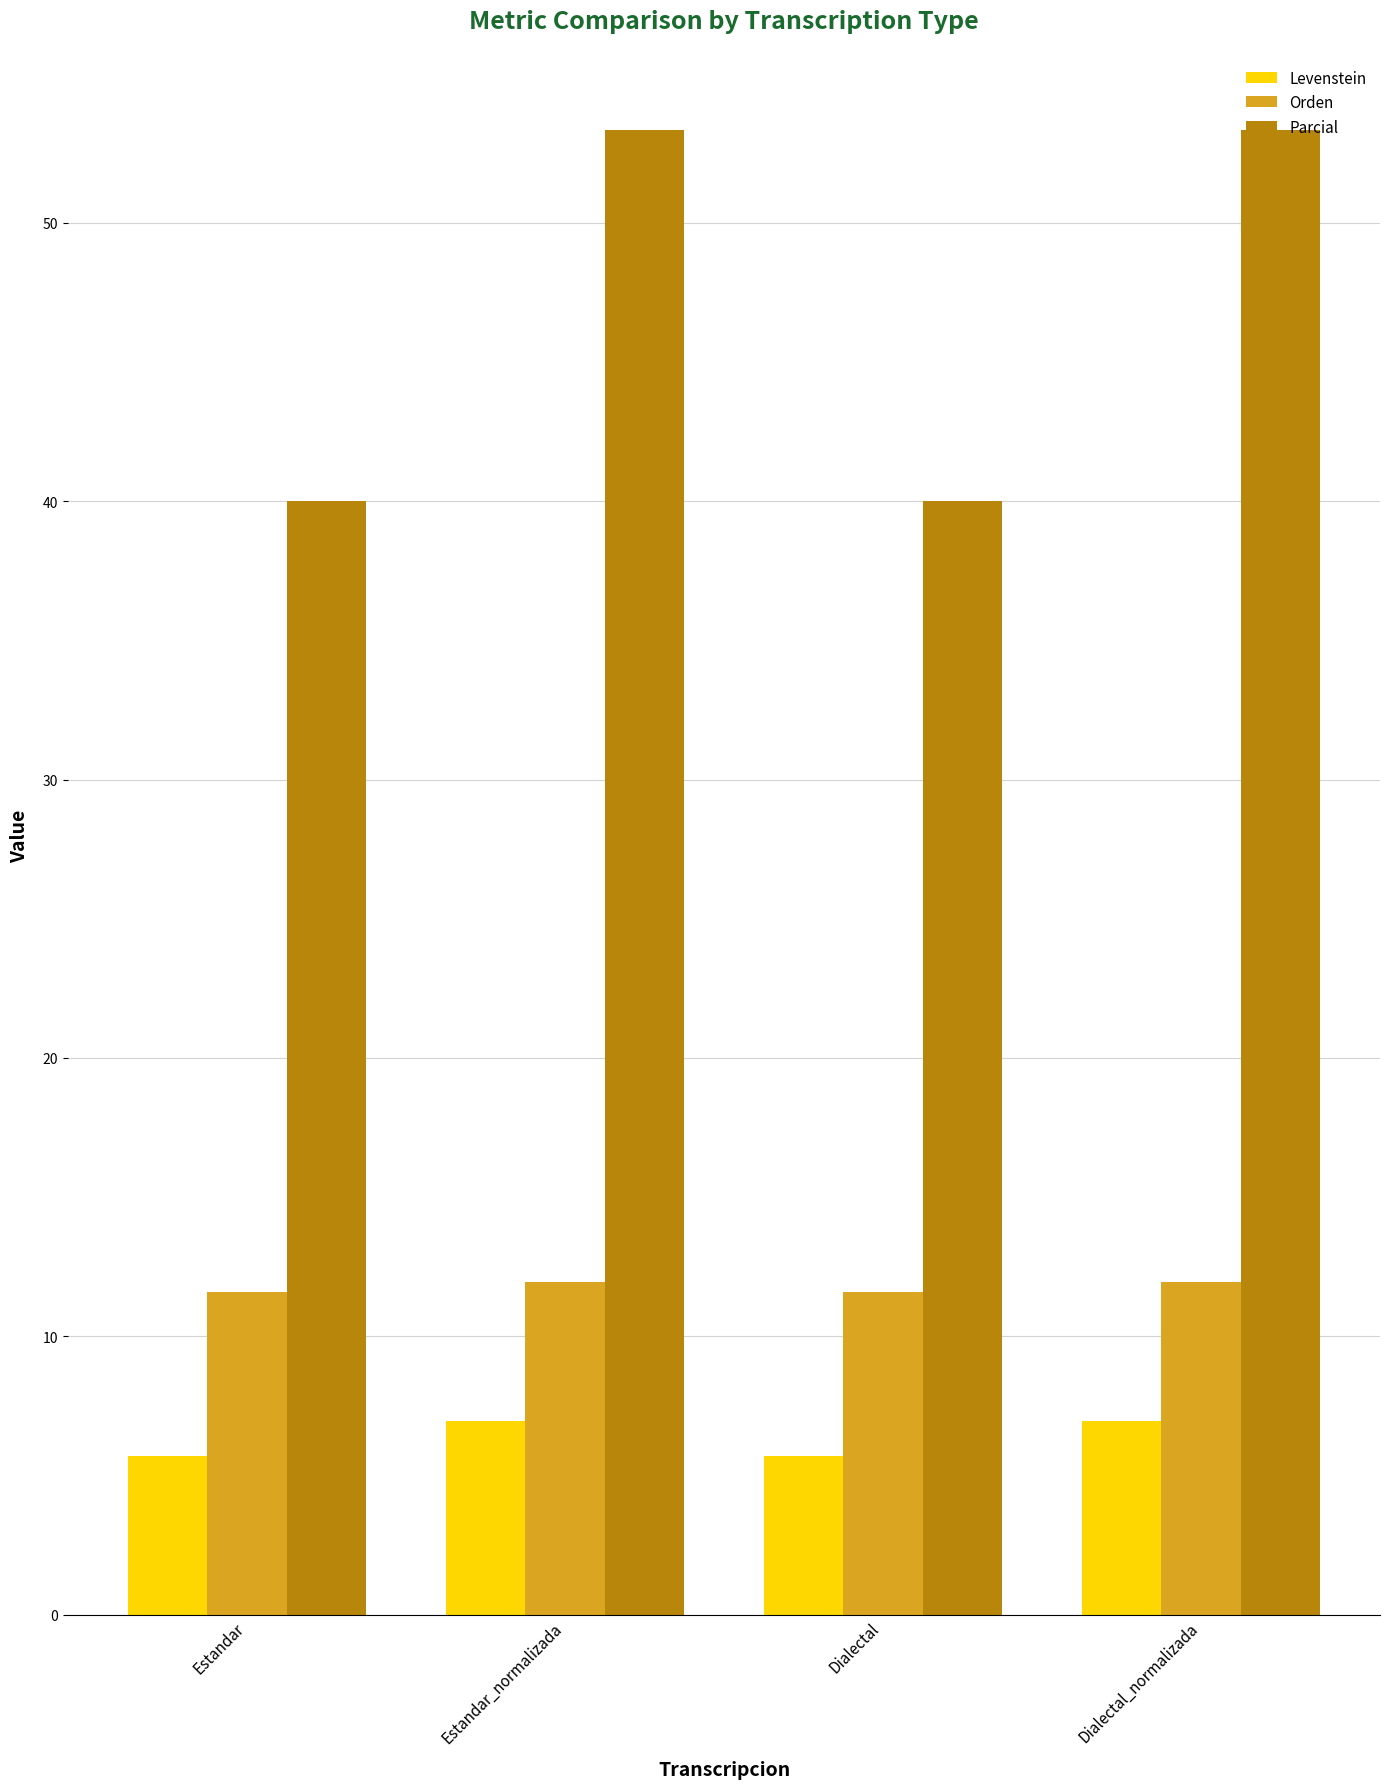

Where does the Levenstein series first go above 6?

Estandar_normalizada